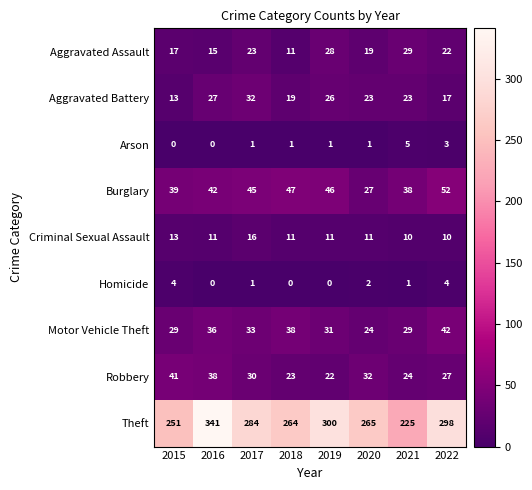

What is the difference between the second highest and second lowest values in the Aggravated Assault series?

13